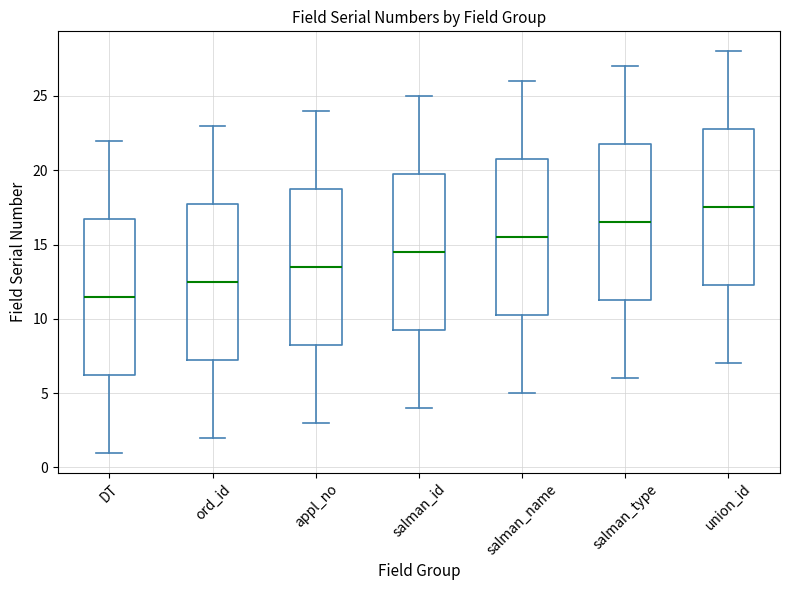

Reading left to right, transcribe this box plot: for each box, give where its median line is, the range the box spans, and where its two whiskers end, as read against the y-axis. The values are not printed on the chart, so give them approximately, as read against the axis.

DT: median 11.5, box 6.5 to 17.0, whiskers 1.0 to 22.0
ord_id: median 12.5, box 7.5 to 18.0, whiskers 2.0 to 23.0
appl_no: median 13.5, box 8.5 to 19.0, whiskers 3.0 to 24.0
salman_id: median 14.5, box 9.5 to 20.0, whiskers 4.0 to 25.0
salman_name: median 15.5, box 10.5 to 21.0, whiskers 5.0 to 26.0
salman_type: median 16.5, box 11.5 to 22.0, whiskers 6.0 to 27.0
union_id: median 17.5, box 12.5 to 23.0, whiskers 7.0 to 28.0